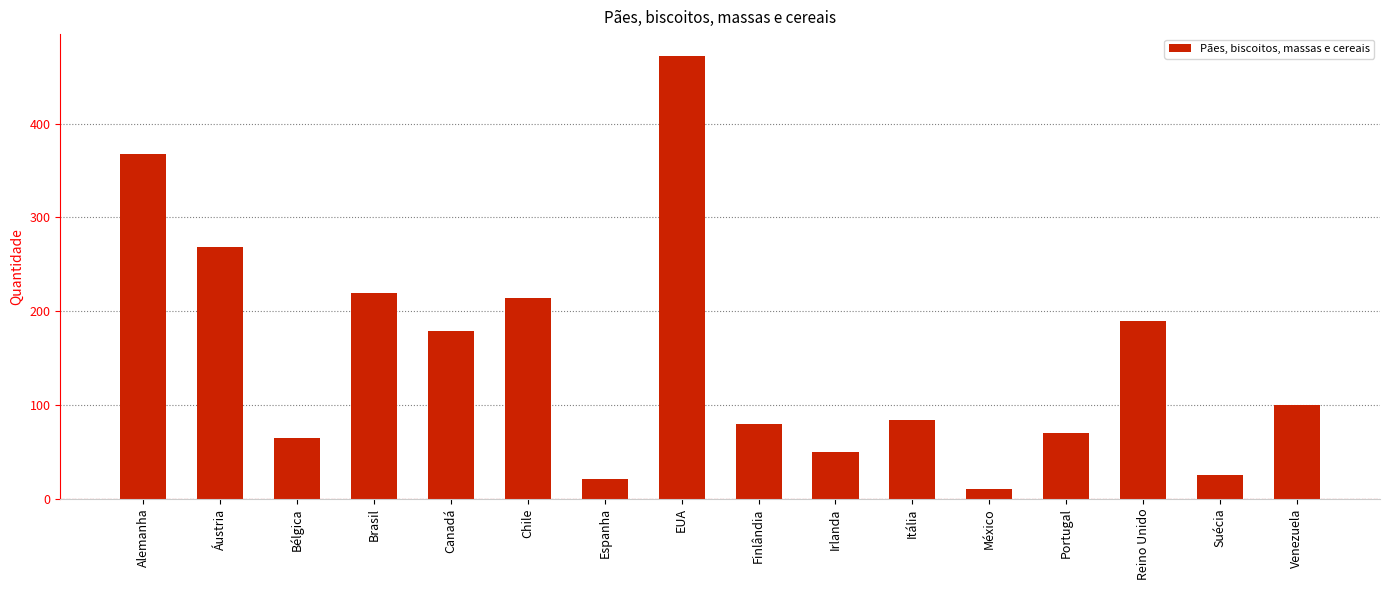

The value at Canadá is 297. True or false?

False